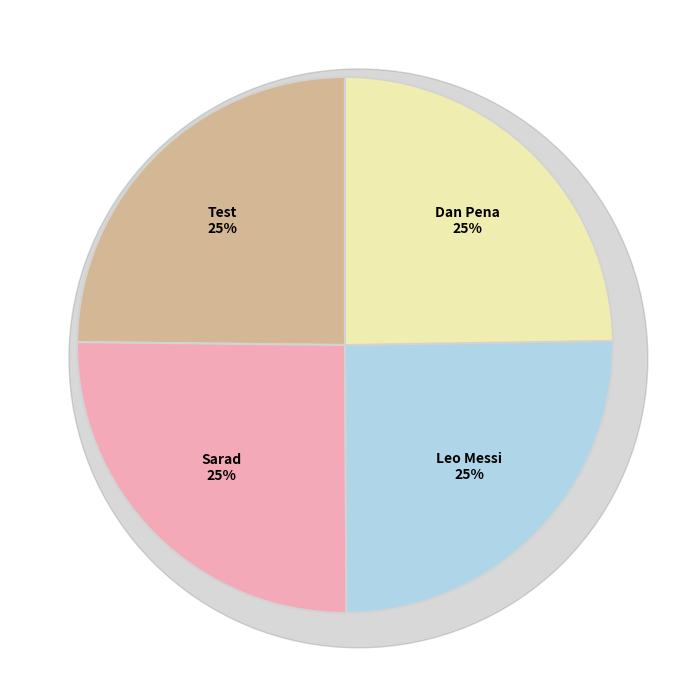

Is it true that Test is 25% of the pie?

True